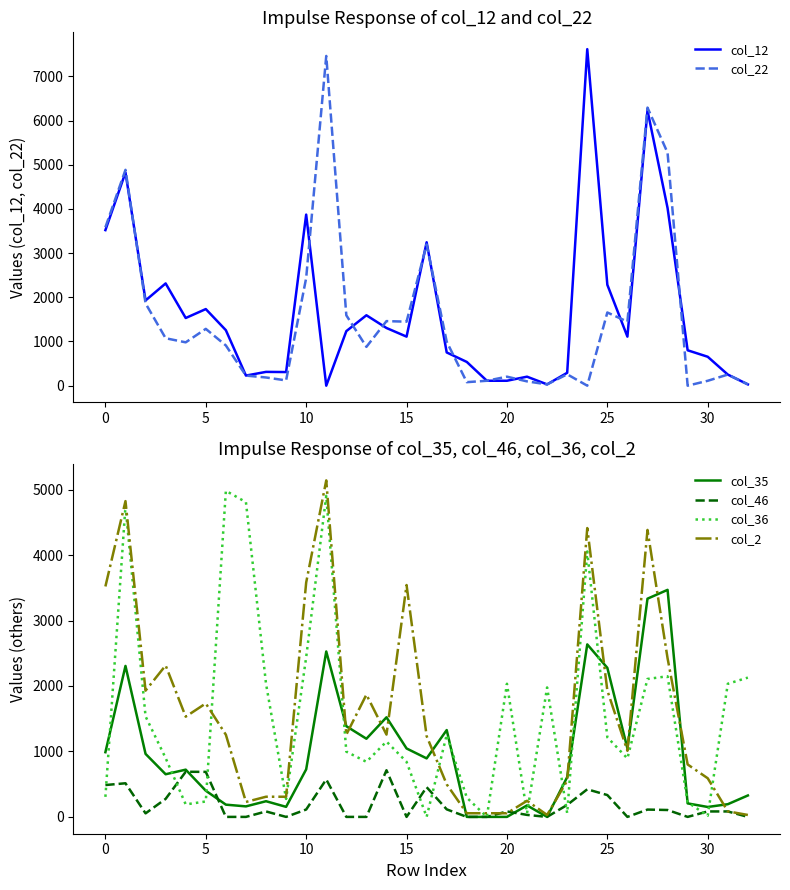

What are all the series names shown in the legend?

col_12, col_22, col_35, col_46, col_36, col_2